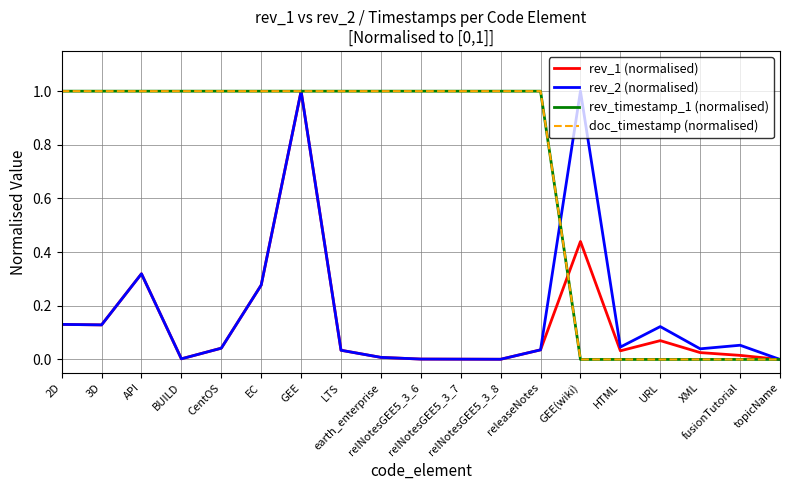

Does the chart have visible grid lines?

Yes